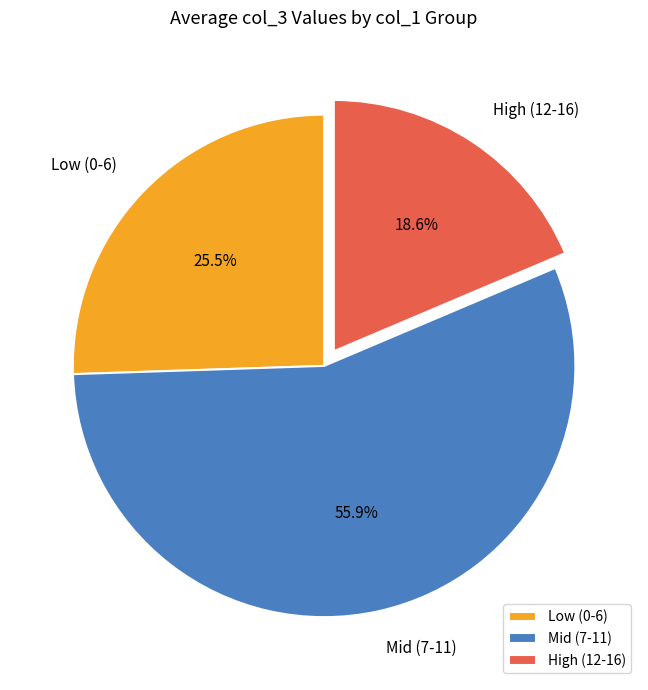

Which slice is the largest?

Mid (7-11)